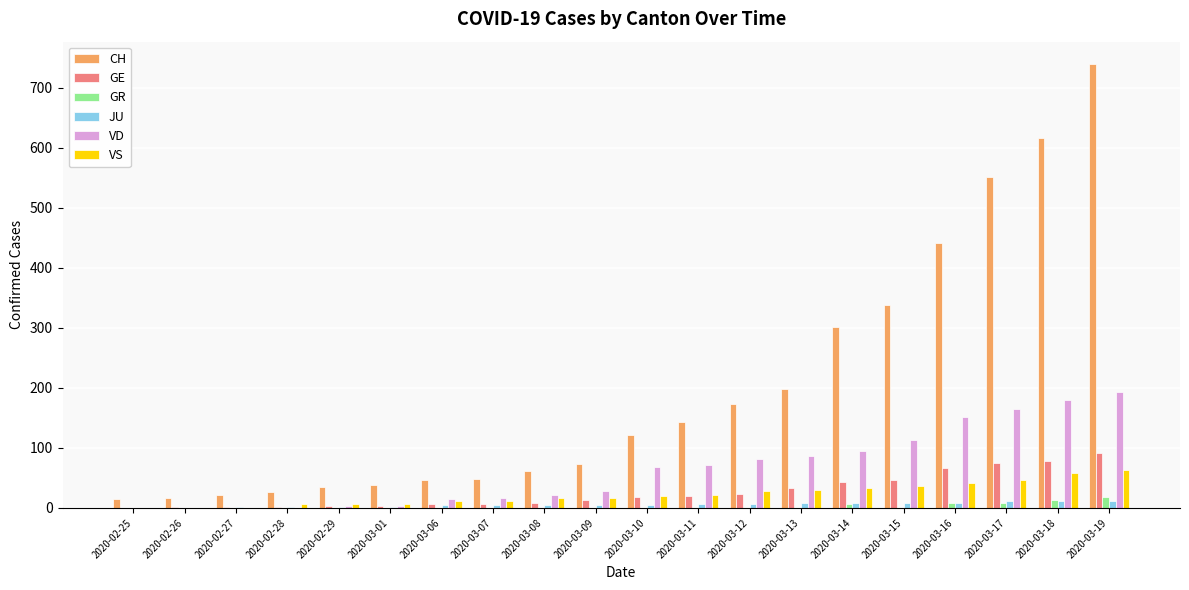

Between 2020-02-29 and 2020-03-11, which series saw the biggest shift?

CH